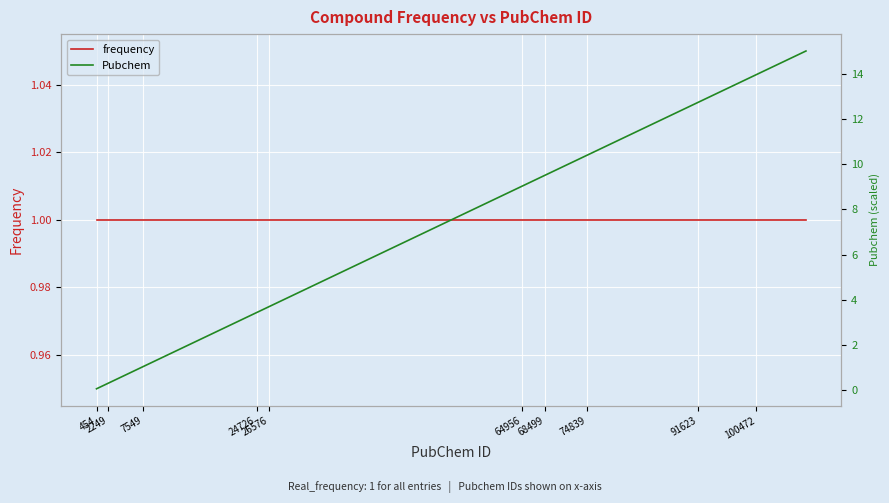

What is the label of the 12th point from the right?

26576